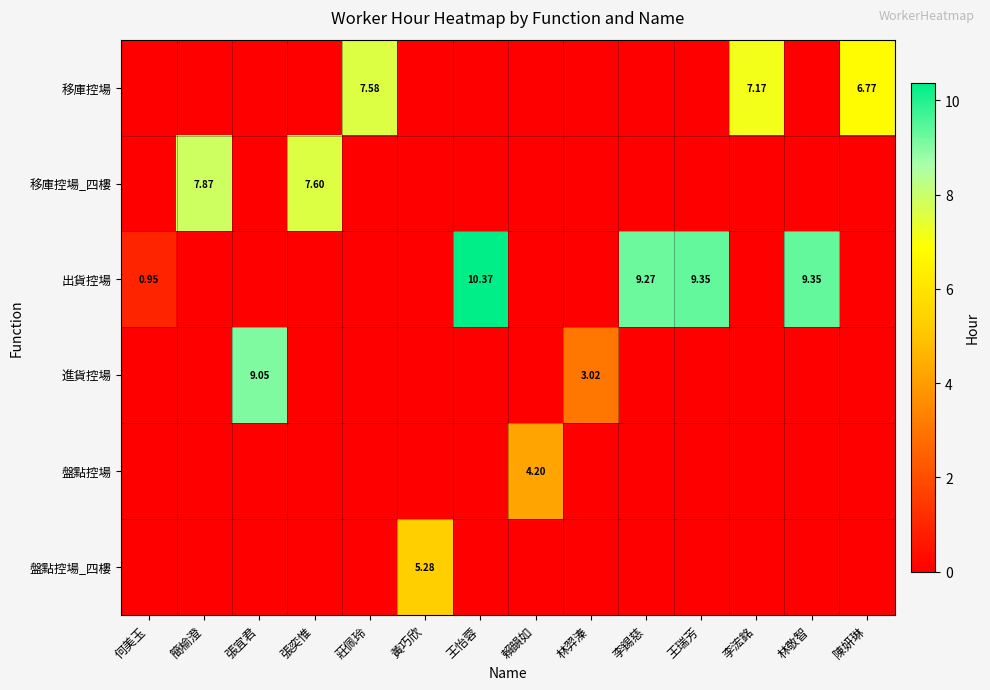

The value of 移庫控場 at 張奕惟 is 0.0. True or false?

True